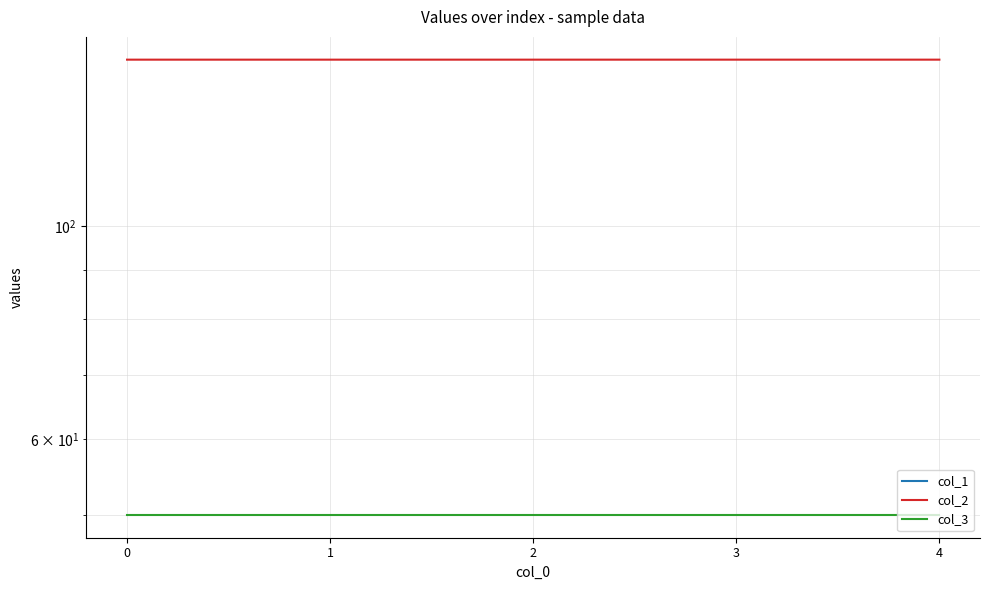

Is it true that col_1 equals -35.4 at 0?

True